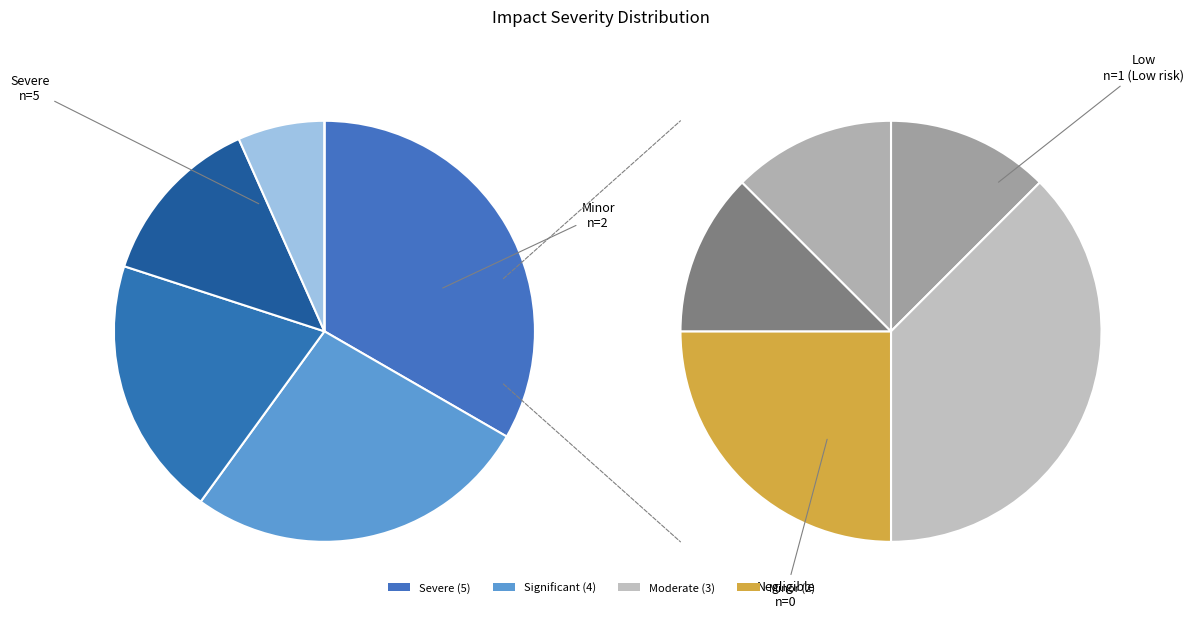

Which slice is the largest?

Severe